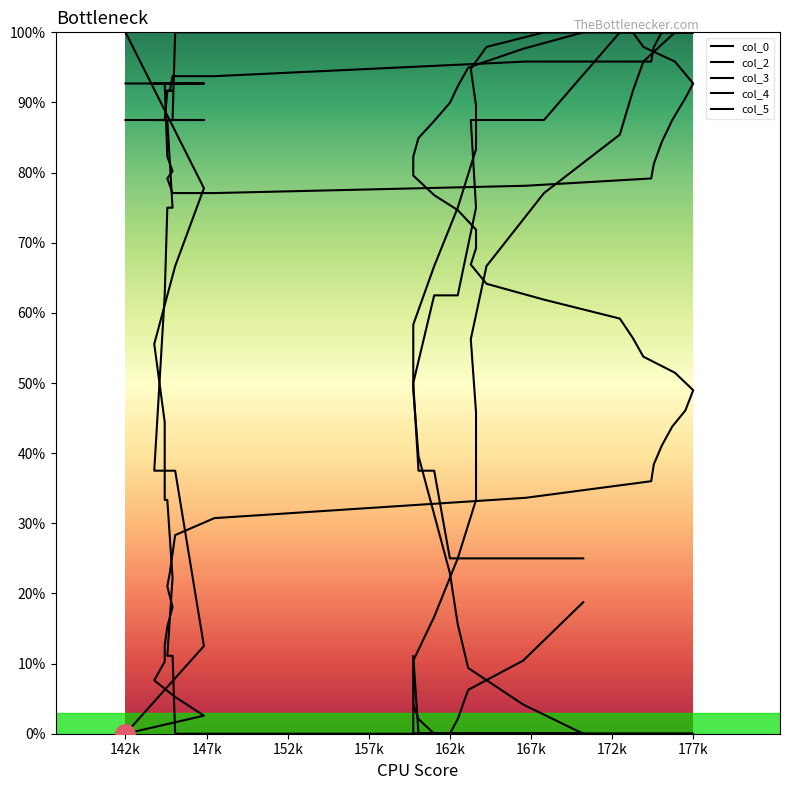

How many lines are shown in the chart?

5